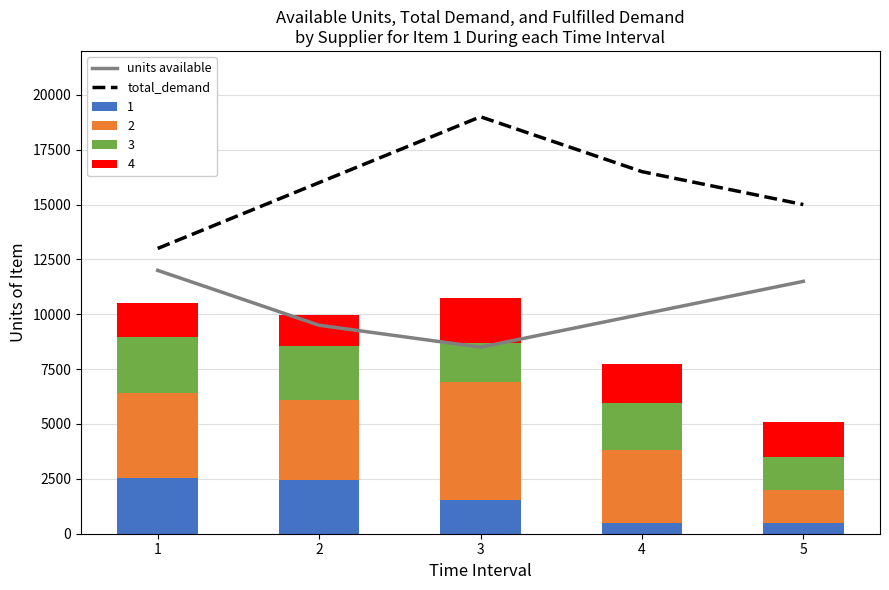

Count the units available values in the range 9500 to 11500.

3